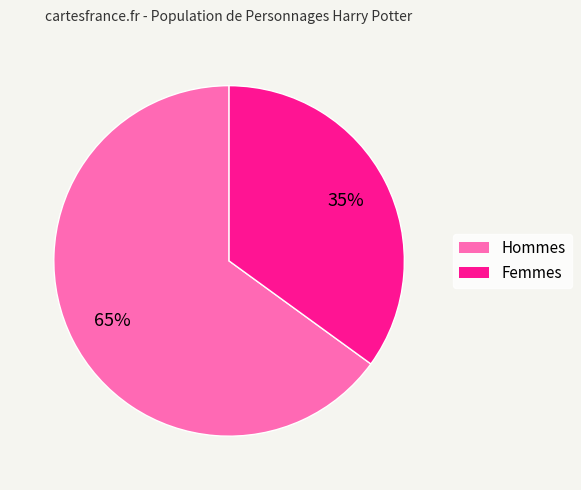

To the nearest percent, what is the average slice percentage?

50%